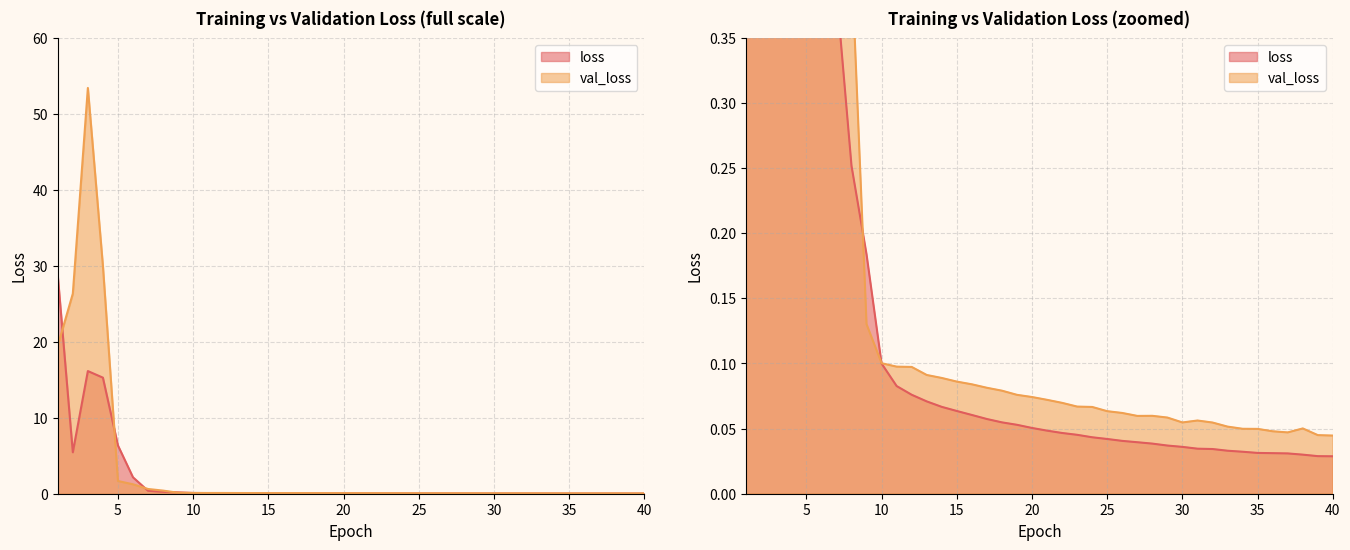

What is the value of the val_loss point at the 17th from the left?

0.1